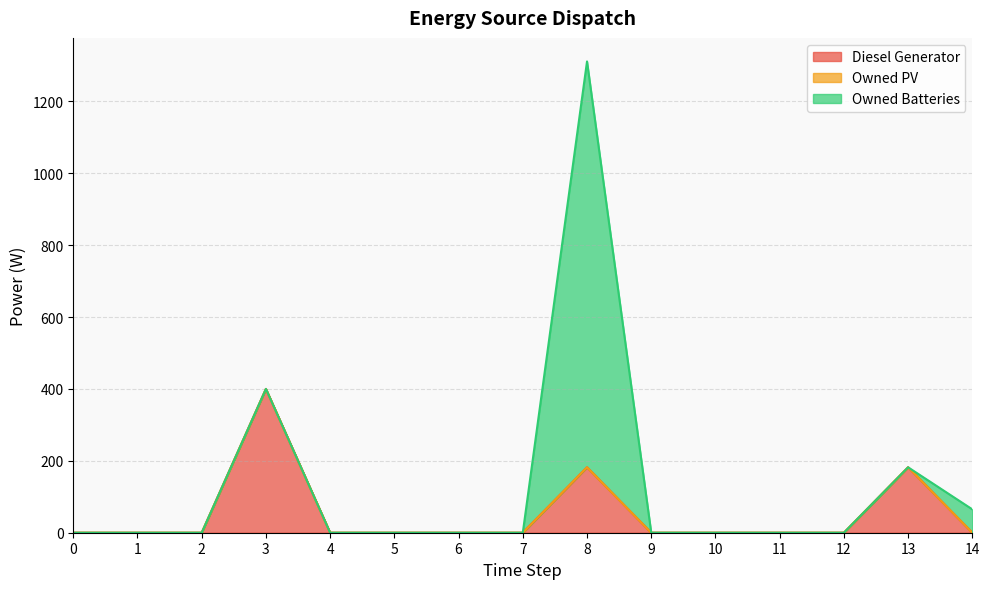

The Diesel Generator series shows 0 at 5. True or false?

True